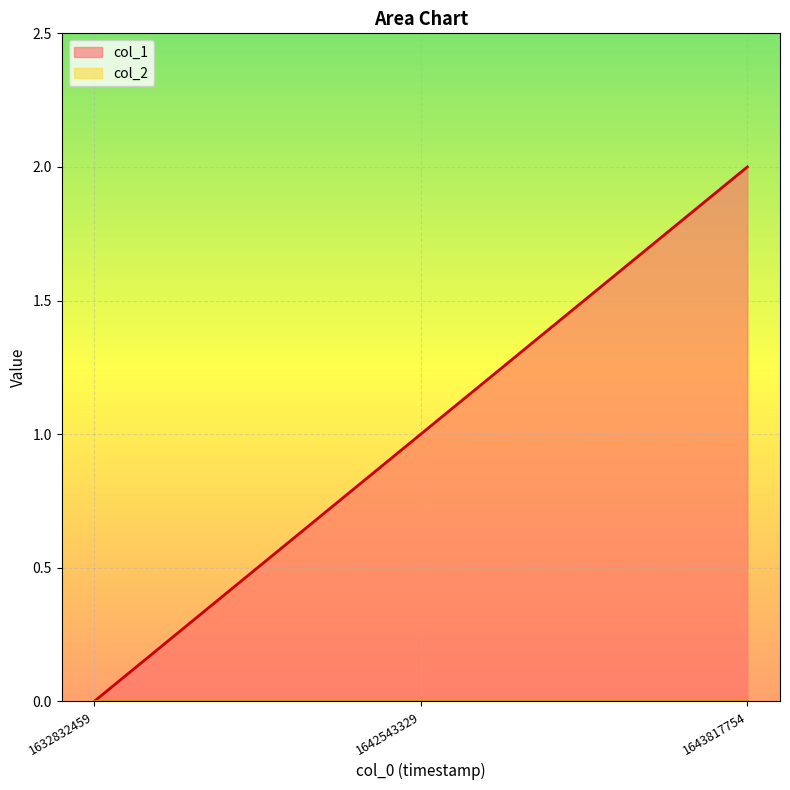

How many data points are less than 1?

1